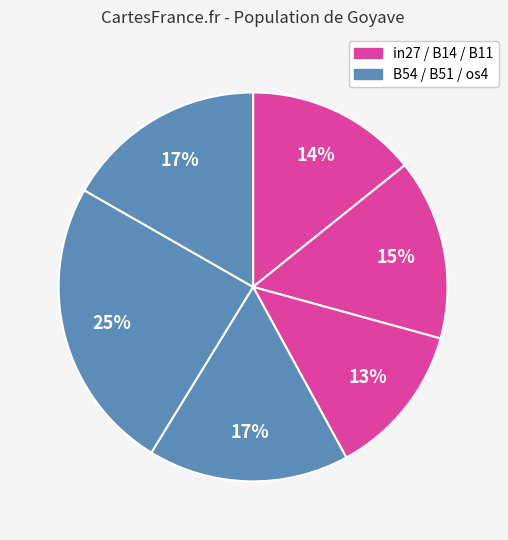

How many slices are in this pie chart?

6